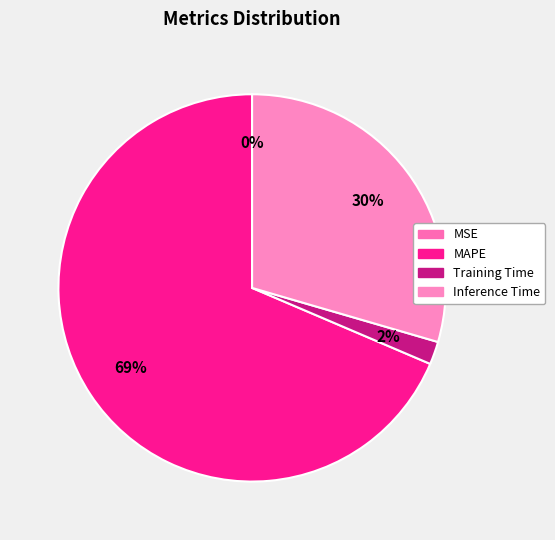

Which slice is the largest?

MAPE